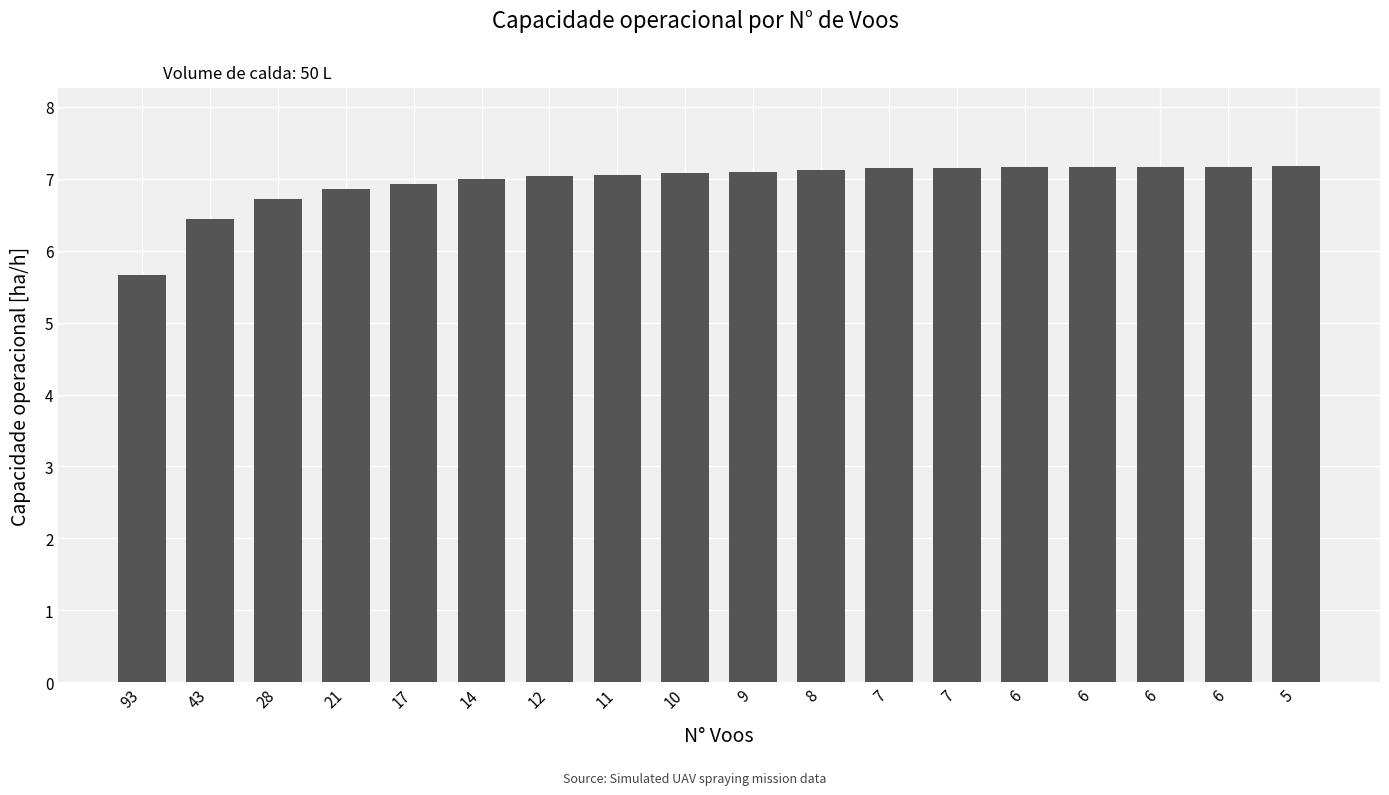

How many data points does each series have?

18